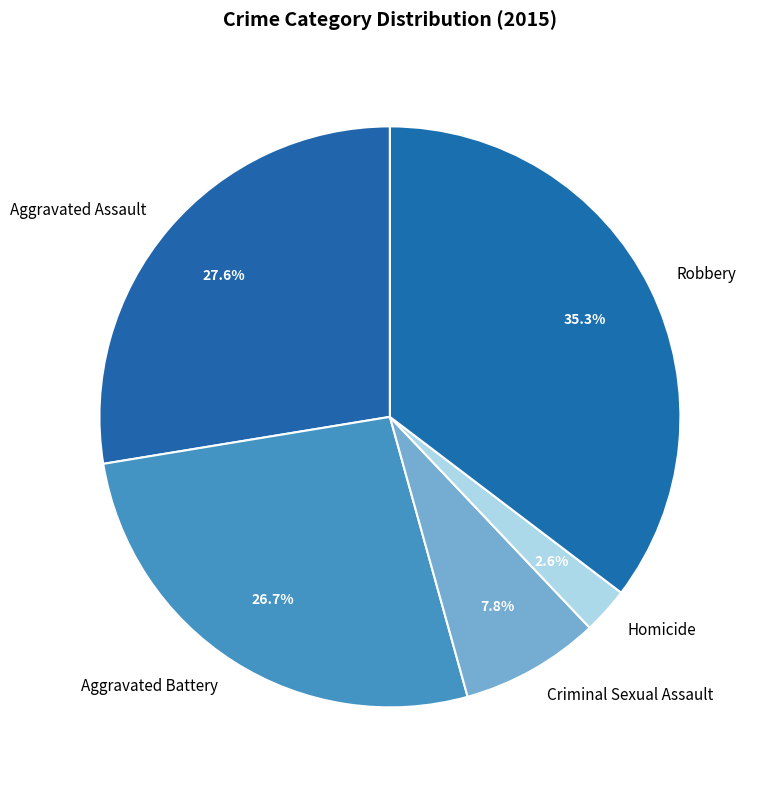

To the nearest percent, what is the average slice percentage?

20%